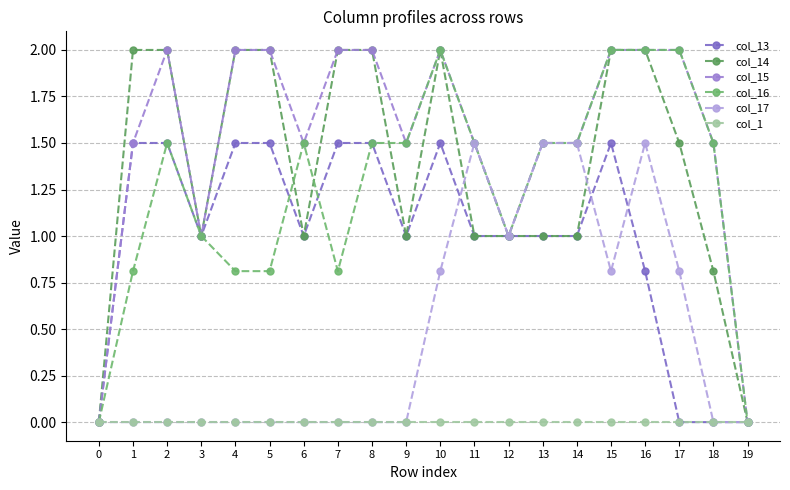

Is it true that col_15 equals 3.3 at 16?

False